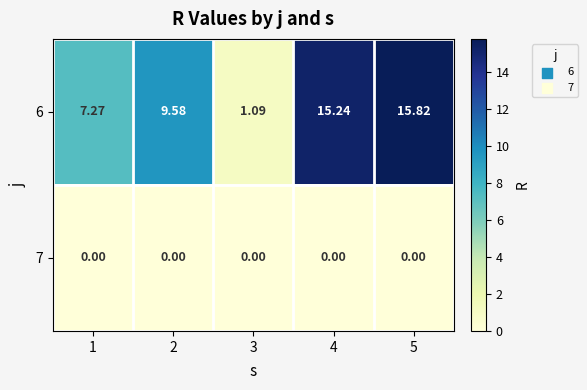

Rank the series at 3 from lowest to highest value.

7, 6